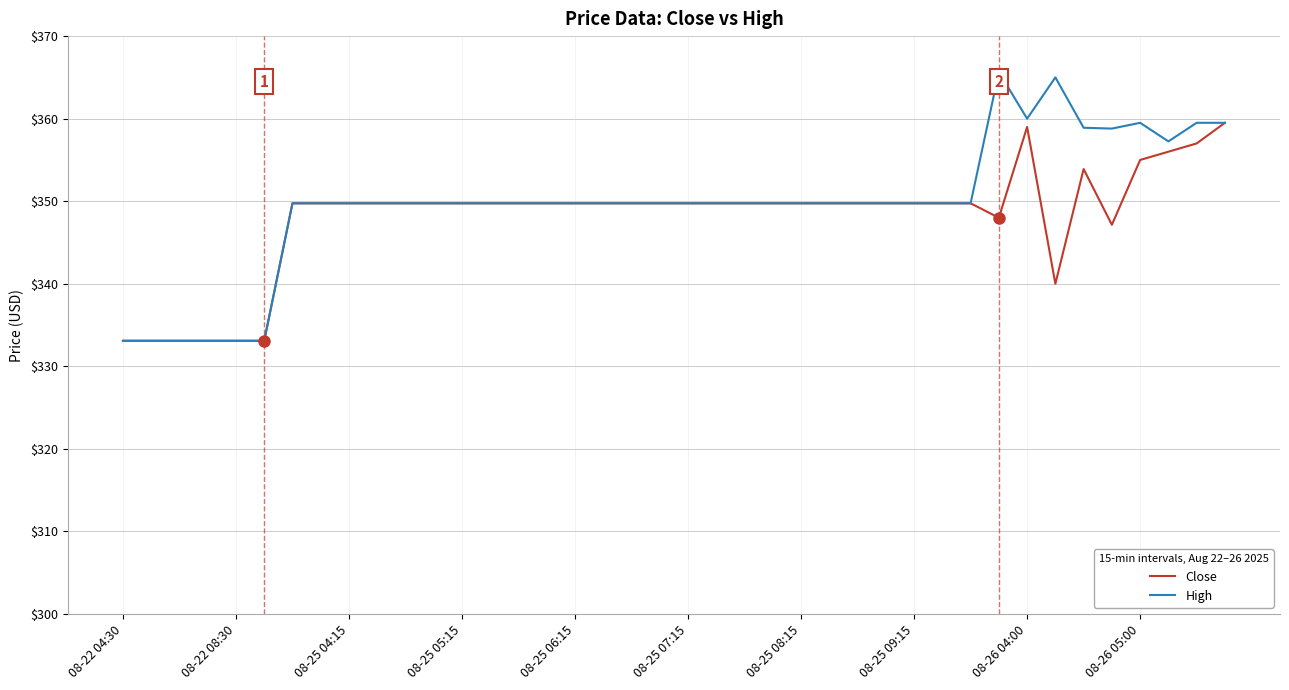

What is the minimum value for High?

333.1